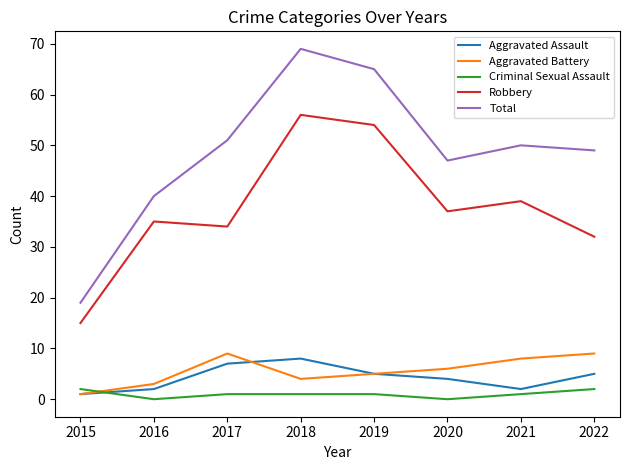

Which label corresponds to the largest value in the chart?

2018